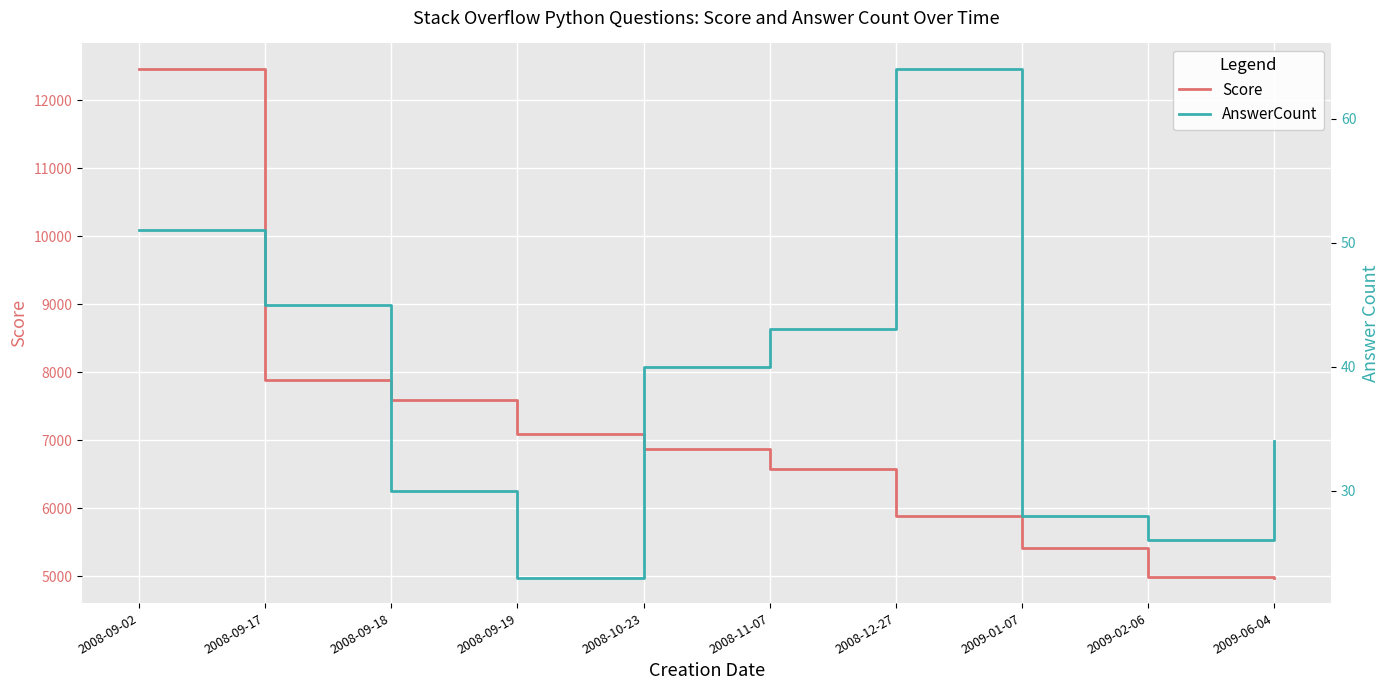

What is the maximum value for Score?

12460